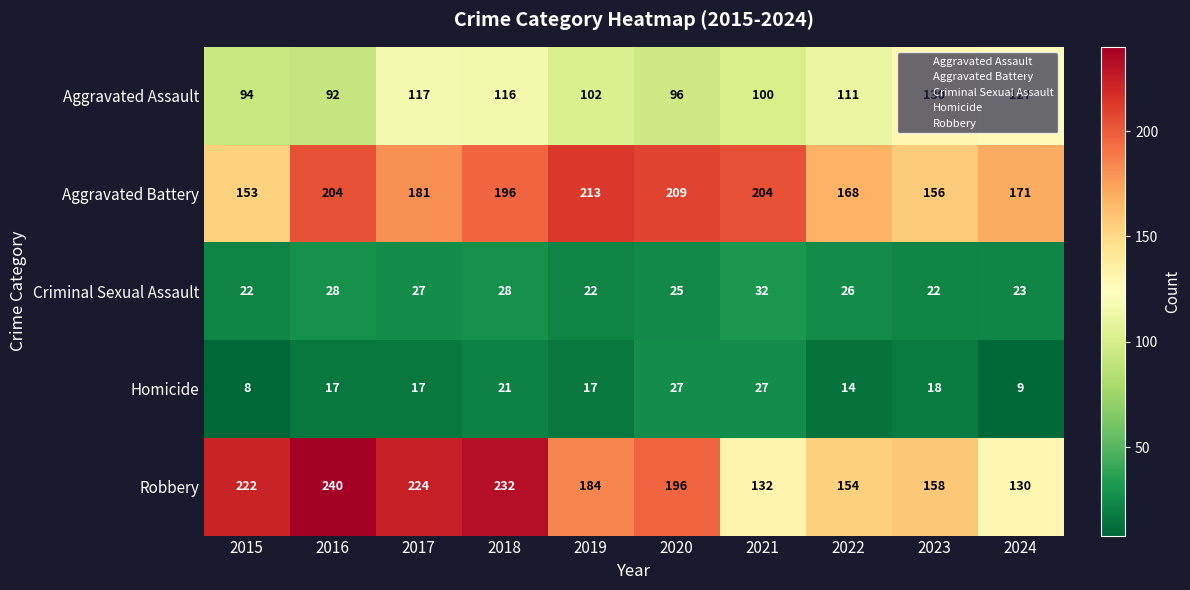

Which series has the largest total across all categories?

Robbery